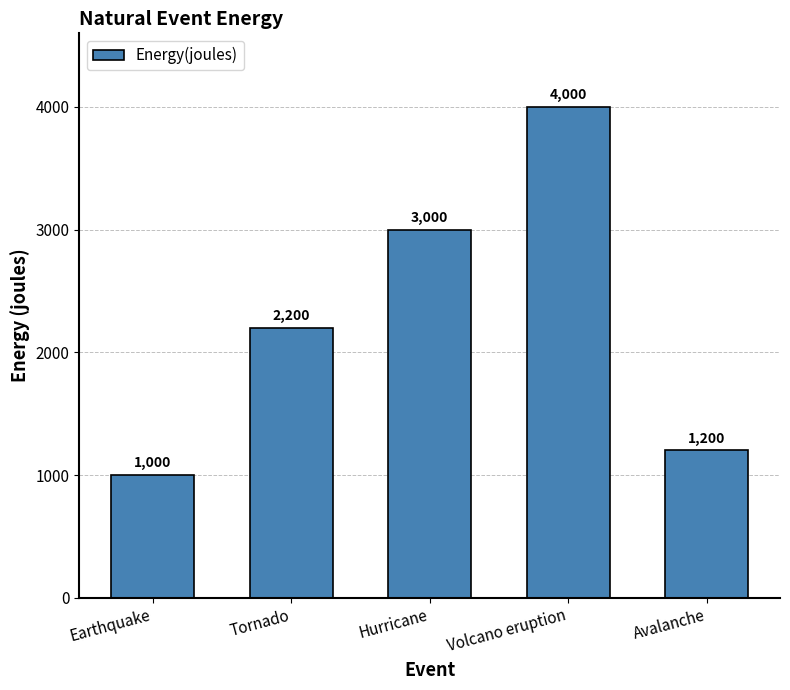

What is the greatest value displayed?

4000